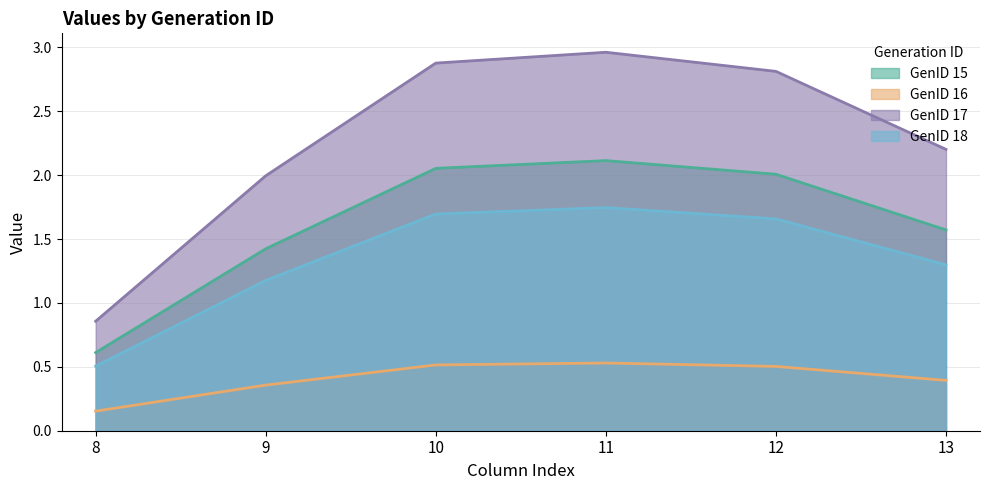

Which series has the widest spread of values?

GenID 17